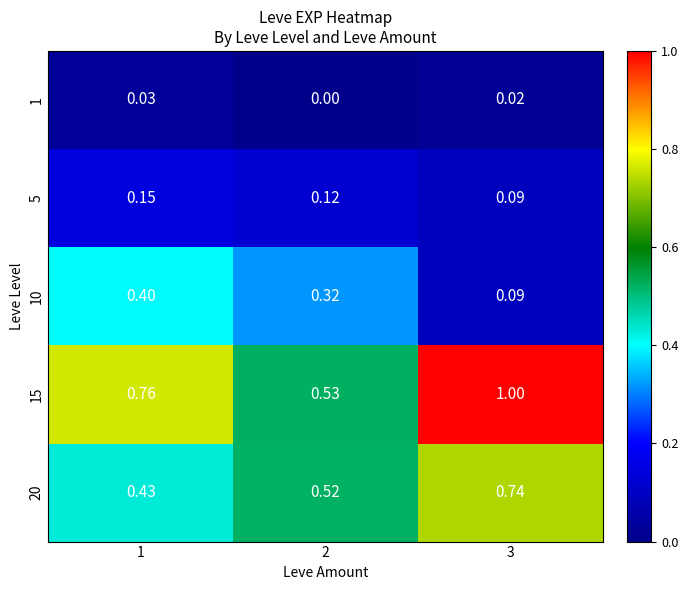

Is the value of 10 at 2 greater than the value of 1 at 3?

Yes